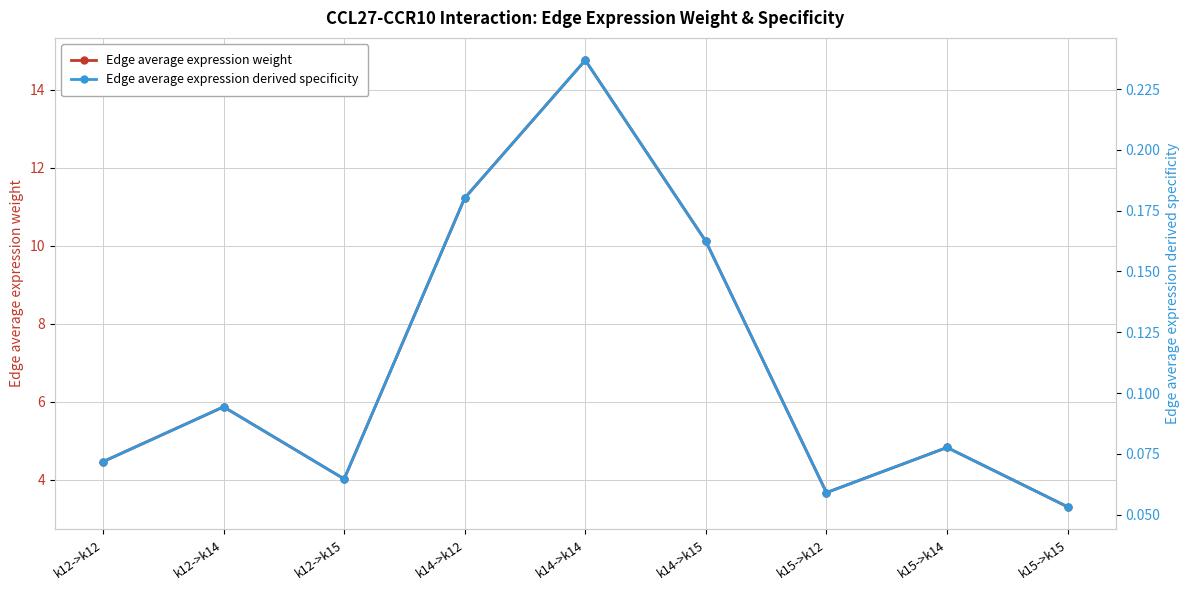

List the series in order of their peak value, lowest first.

Edge average expression derived specificity, Edge average expression weight